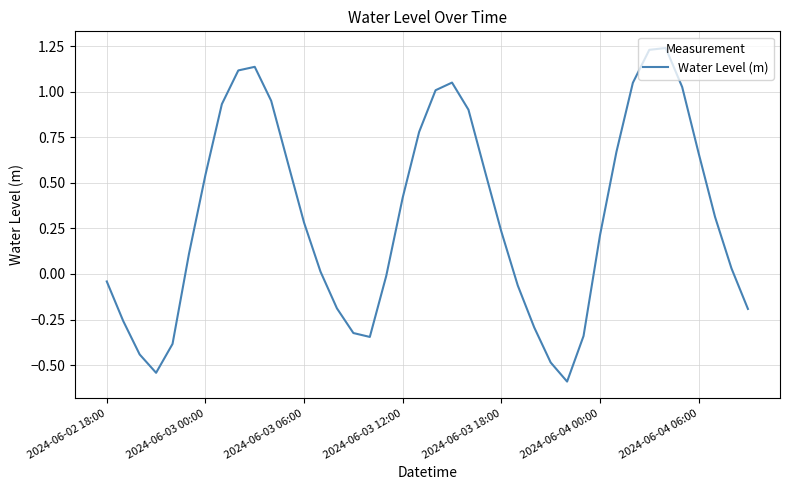

What is the smallest value displayed?

-0.6